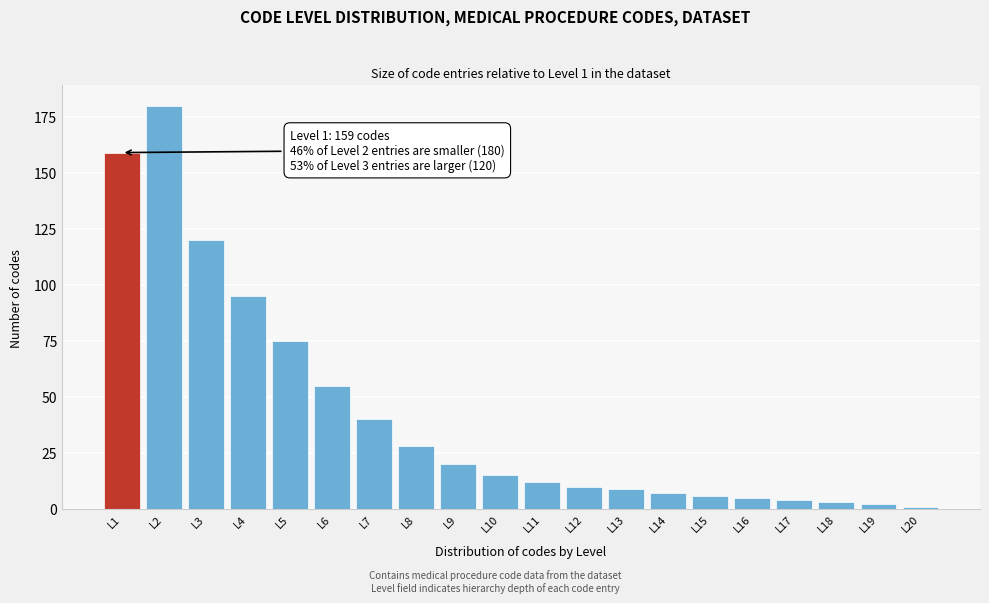

Reading left to right, extract all data points from this chart.

159	180	120	95	75	55	40	28	20	15	12	10	9	7	6	5	4	3	2	1